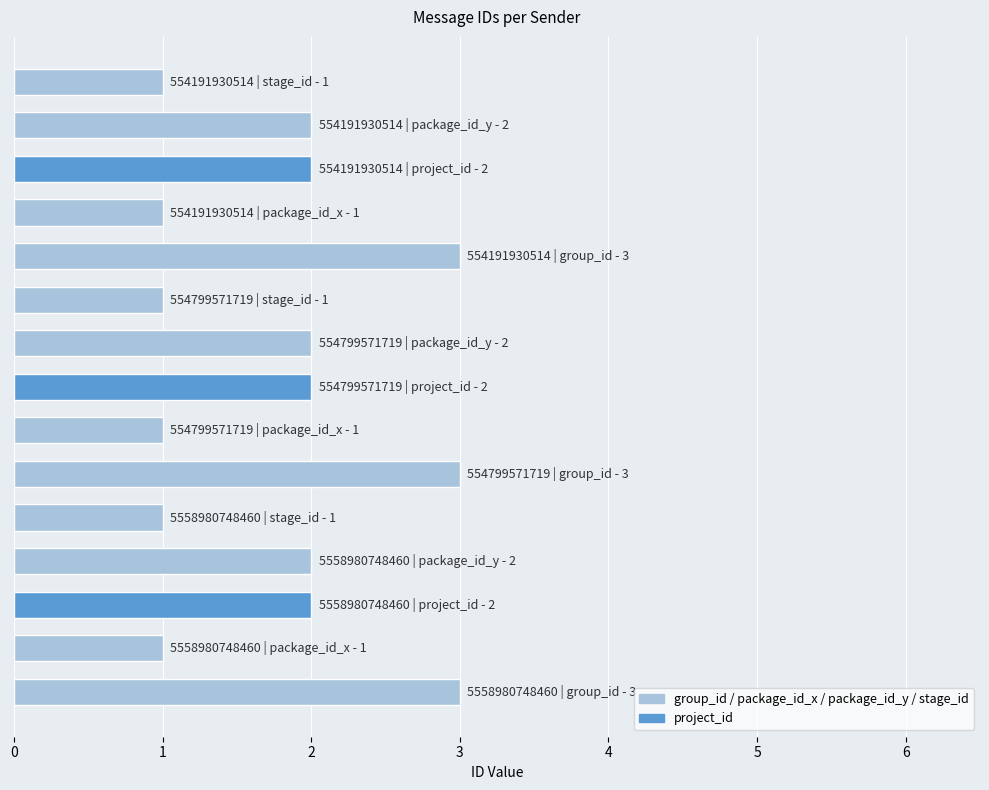

What is the greatest value displayed?

3